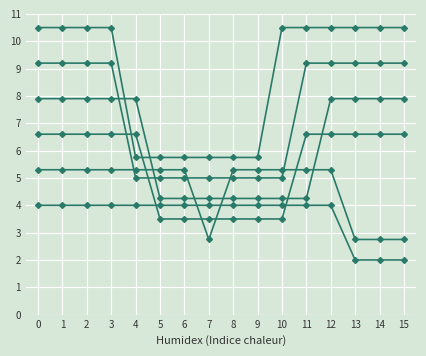

How many lines are shown in the chart?

6